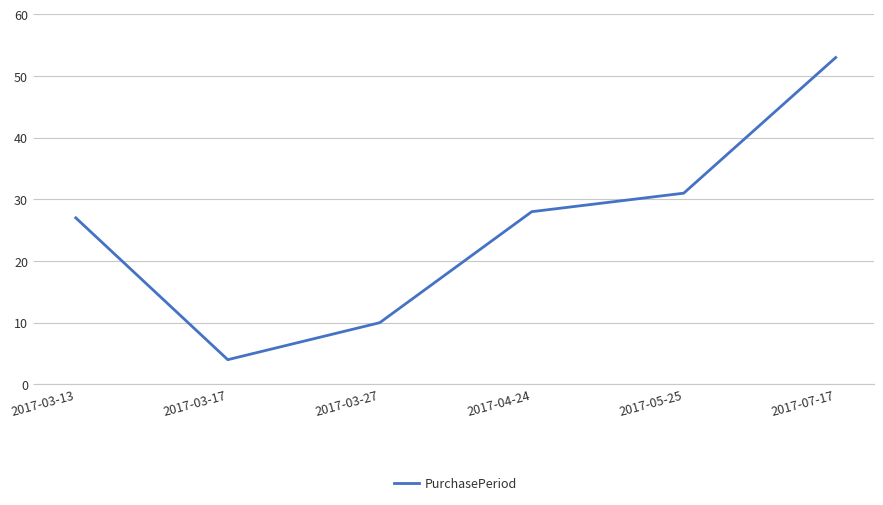

Rank the categories by value from highest to lowest.

2017-07-17, 2017-05-25, 2017-04-24, 2017-03-13, 2017-03-27, 2017-03-17